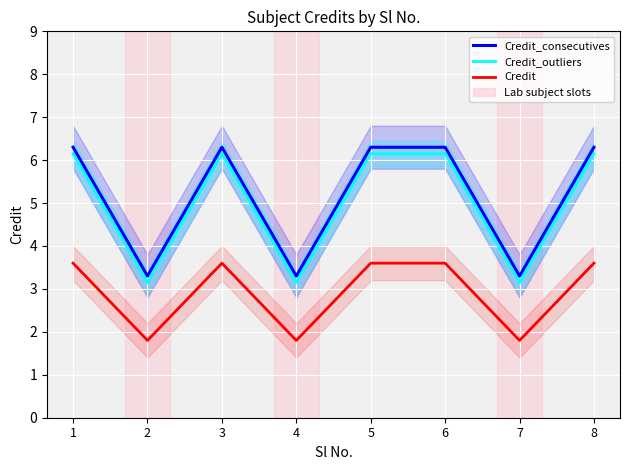

Is it true that Credit_outliers equals 6.2 at 8?

True